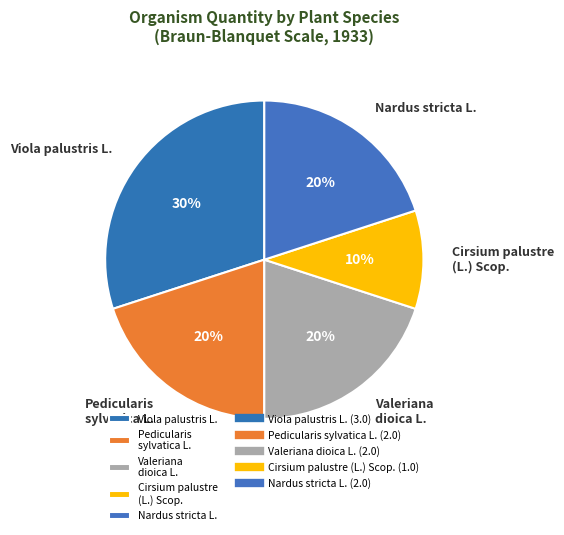

Approximately how many times larger is the value at Pedicularis sylvatica L. compared to Cirsium palustre (L.) Scop.?

2.0